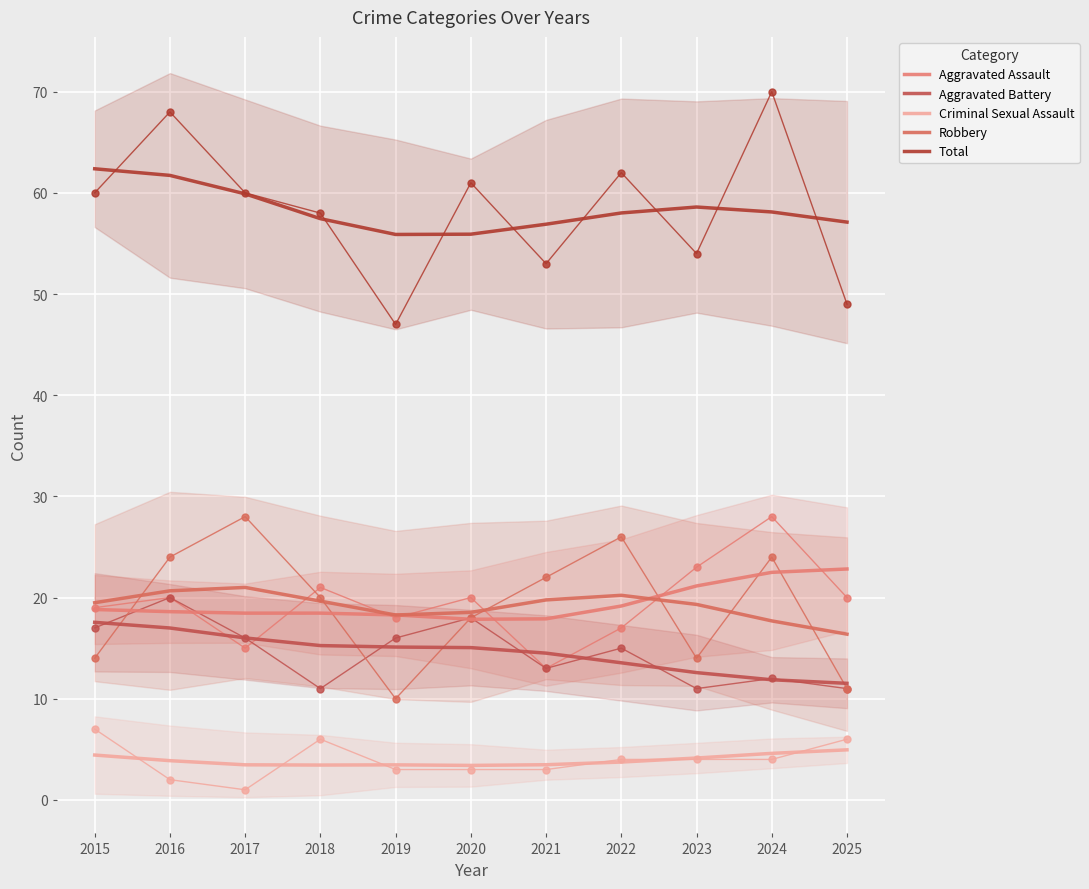

What is the value of the Aggravated Assault point at the 7th from the left?

17.9